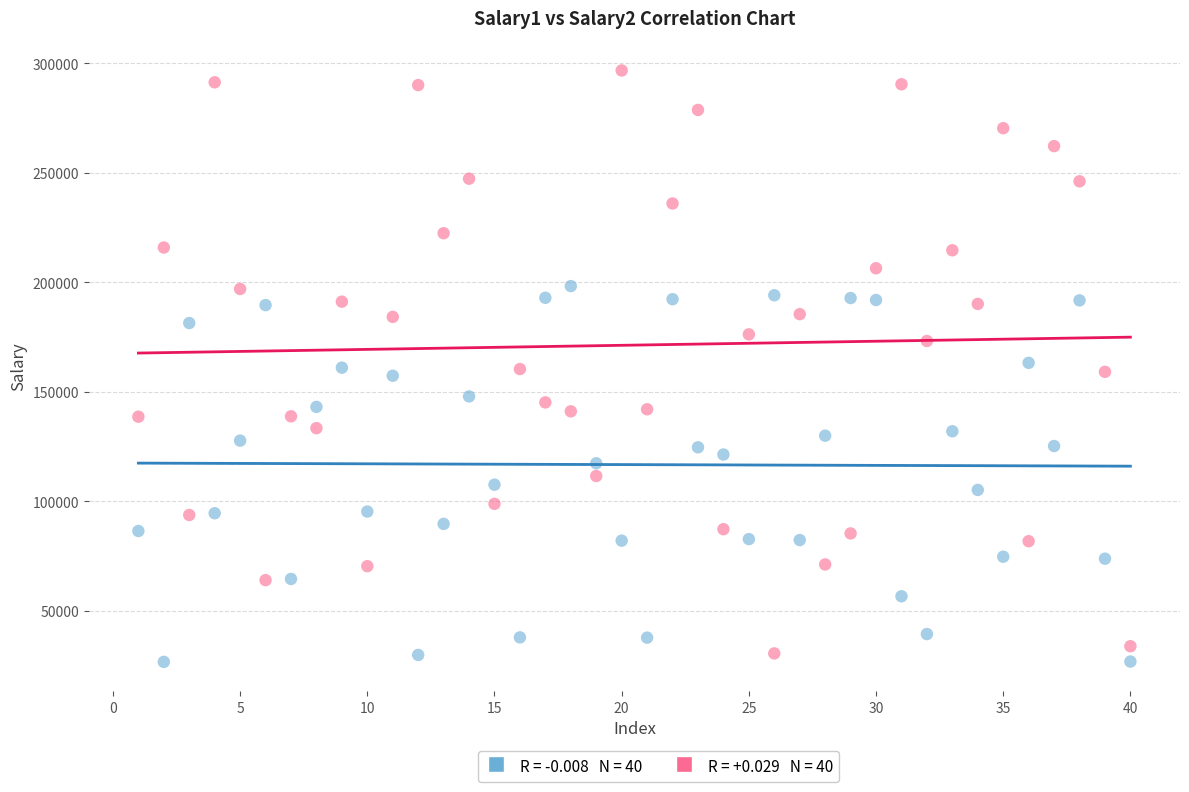

Across all data points, what is the range of Y values (max minus min)?

270116.9